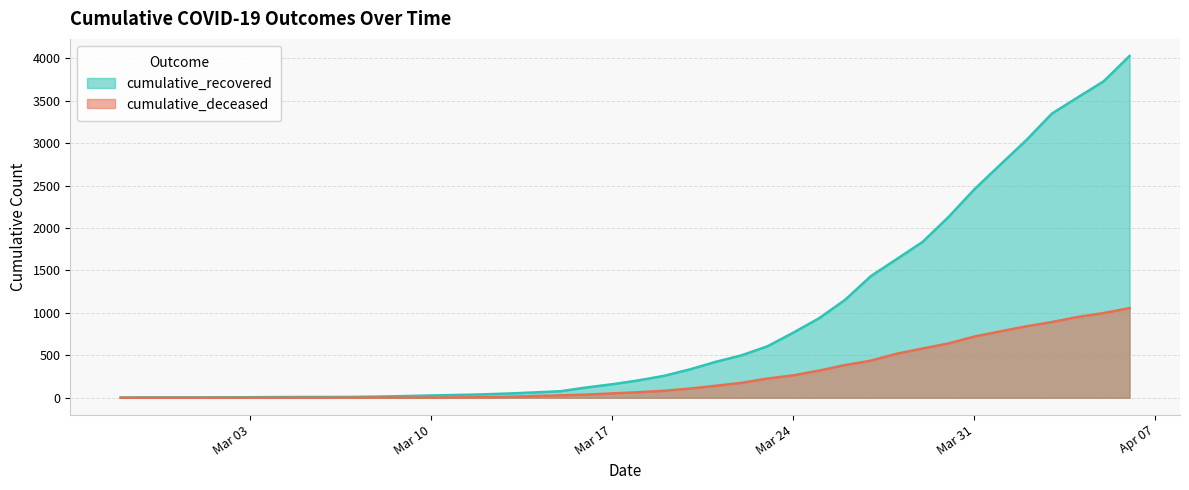

Does the chart display data point markers on the line(s)?

No